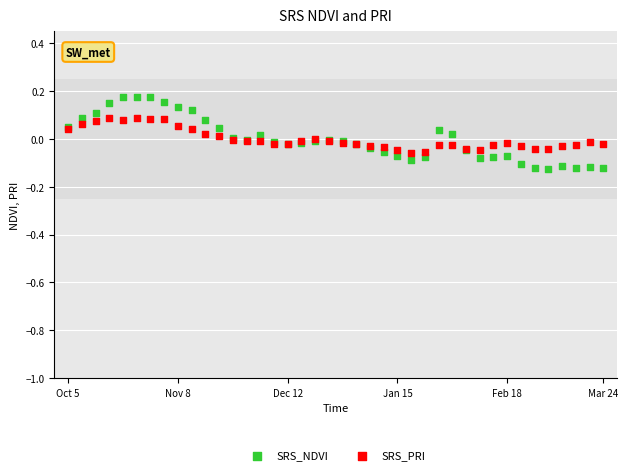

Which series has the widest spread of Y values?

SRS_NDVI